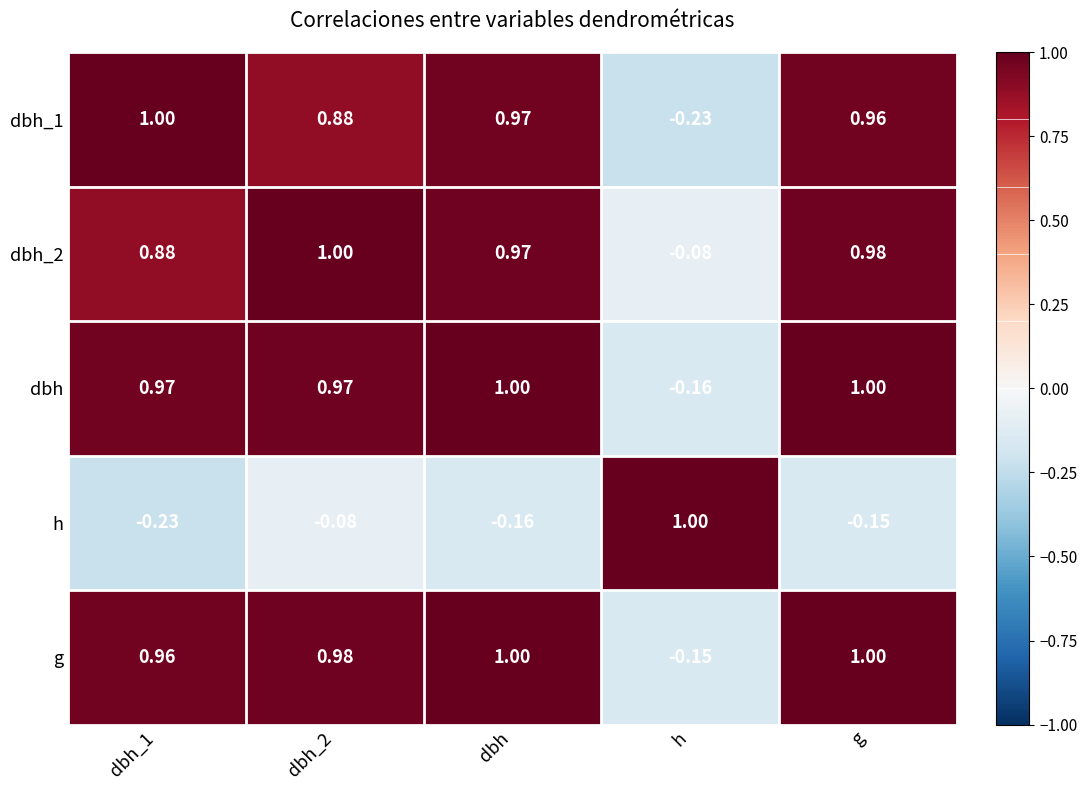

Where is dbh nearest to the value 0?

h